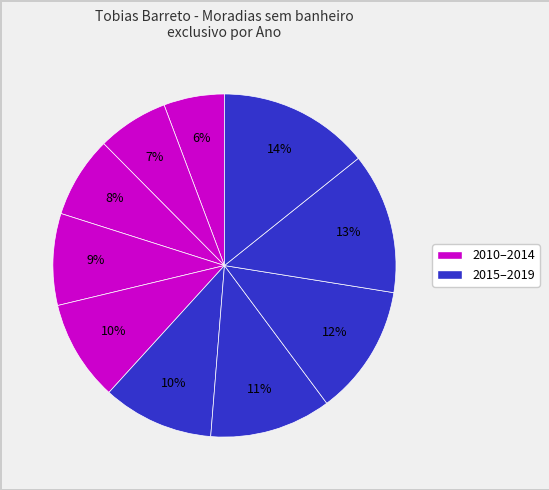

Count the number of slices in the pie.

10